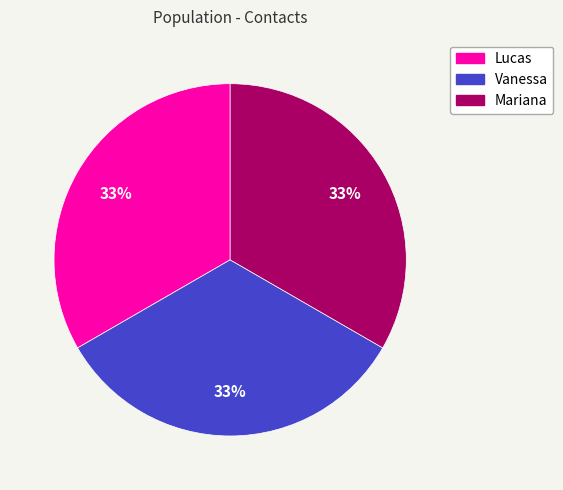

Is Lucas the majority of the pie?

No